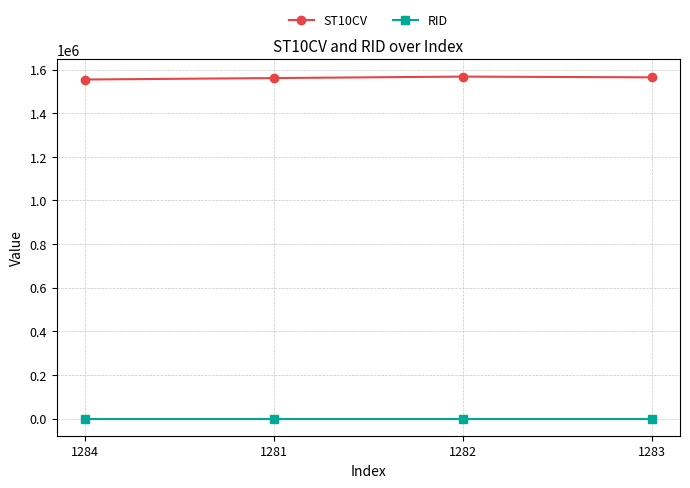

List the series in order of their peak value, lowest first.

RID, ST10CV